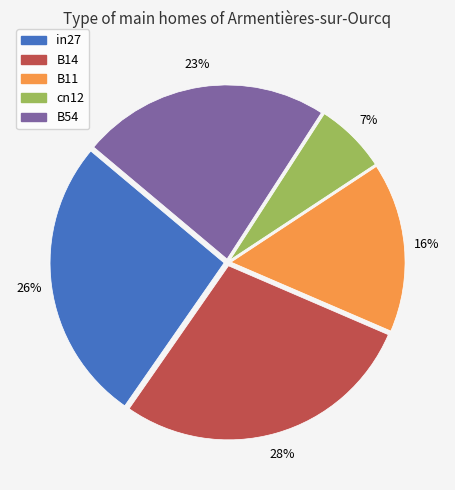

To the nearest percent, what portion does B11 represent?

16%